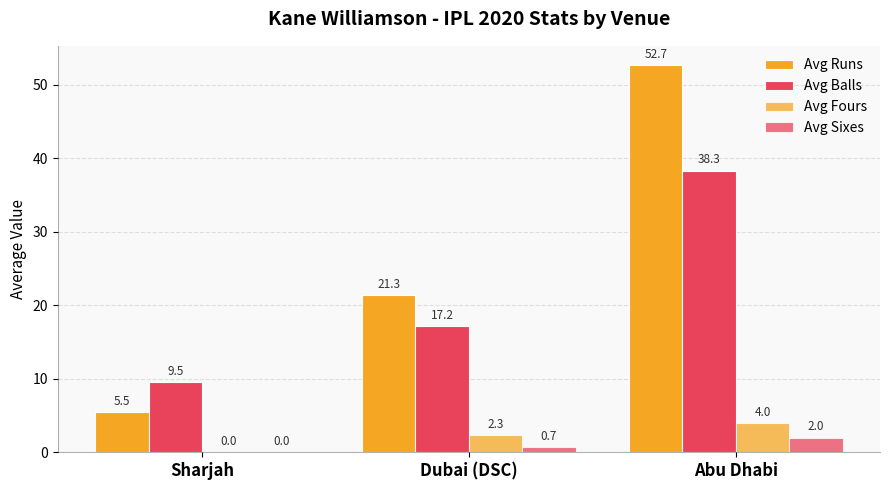

What is the sum of all Avg Sixes values?

2.7